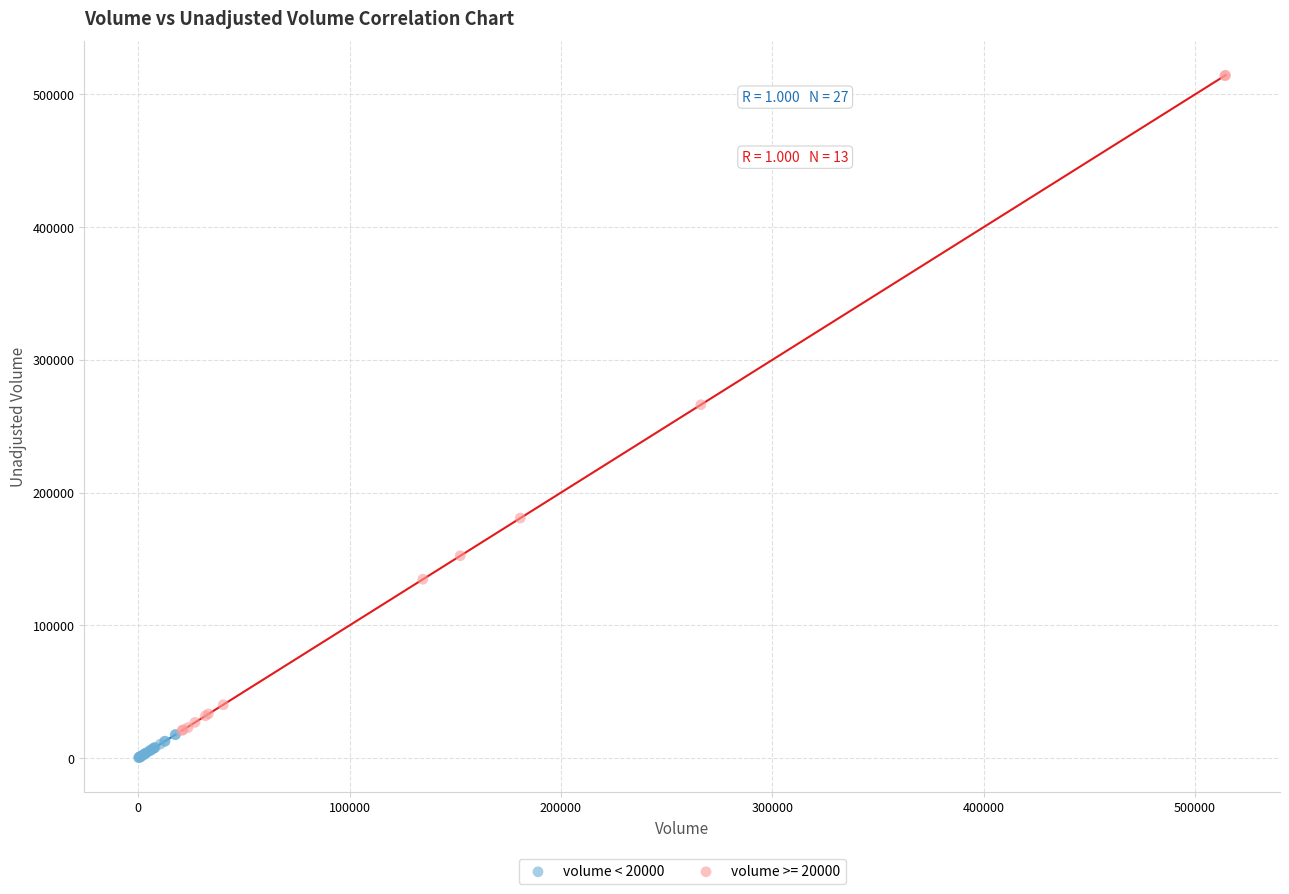

Which series has the largest Y range (max minus min)?

volume >= 20000